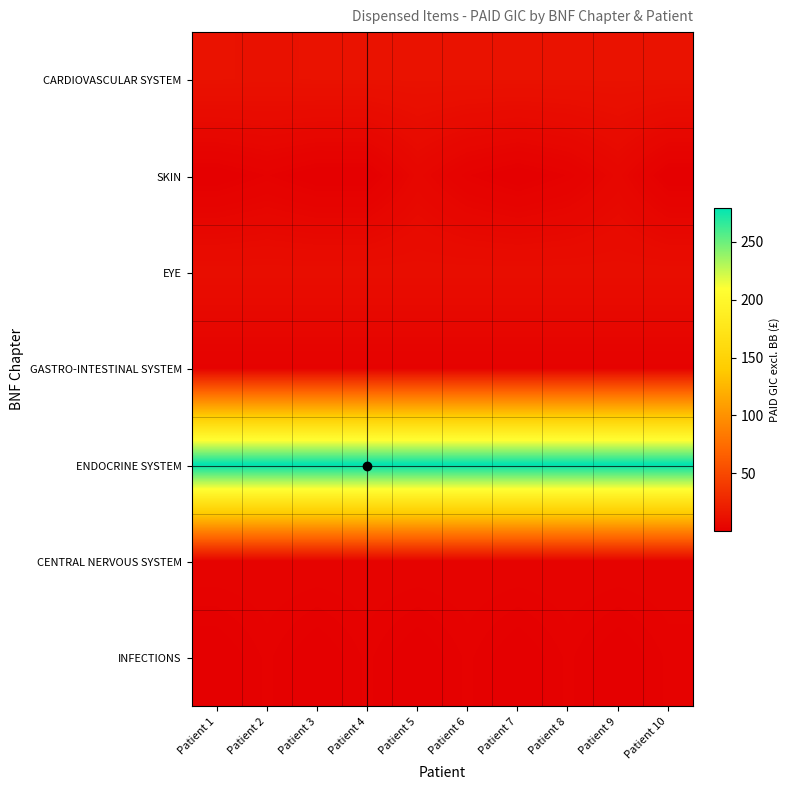

Reading right to left, extract all data points from this chart.

CARDIOVASCULAR SYSTEM: Patient 10=12.9	Patient 9=12.9	Patient 8=12.9	Patient 7=12.9	Patient 6=12.9	Patient 5=12.9	Patient 4=12.9	Patient 3=12.9	Patient 2=12.5	Patient 1=12.9
SKIN: Patient 10=0.2	Patient 9=5.4	Patient 8=1.9	Patient 7=0.2	Patient 6=1.9	Patient 5=5.4	Patient 4=0.2	Patient 3=0.2	Patient 2=1.9	Patient 1=0.2
EYE: Patient 10=10.0	Patient 9=10.0	Patient 8=10.0	Patient 7=10.0	Patient 6=10.0	Patient 5=10.0	Patient 4=10.0	Patient 3=10.0	Patient 2=10.0	Patient 1=10.0
GASTRO-INTESTINAL SYSTEM: Patient 10=2.0	Patient 9=2.0	Patient 8=2.0	Patient 7=2.0	Patient 6=2.0	Patient 5=2.0	Patient 4=2.0	Patient 3=2.0	Patient 2=2.0	Patient 1=2.0
ENDOCRINE SYSTEM: Patient 10=279.7	Patient 9=279.7	Patient 8=279.7	Patient 7=279.7	Patient 6=279.7	Patient 5=279.7	Patient 4=279.7	Patient 3=279.7	Patient 2=279.7	Patient 1=279.7
CENTRAL NERVOUS SYSTEM: Patient 10=3.0	Patient 9=3.0	Patient 8=3.0	Patient 7=3.0	Patient 6=3.0	Patient 5=3.0	Patient 4=3.0	Patient 3=3.0	Patient 2=3.0	Patient 1=3.0
INFECTIONS: Patient 10=2.0	Patient 9=0.4	Patient 8=2.0	Patient 7=0.4	Patient 6=2.0	Patient 5=0.4	Patient 4=2.0	Patient 3=0.4	Patient 2=2.0	Patient 1=0.4